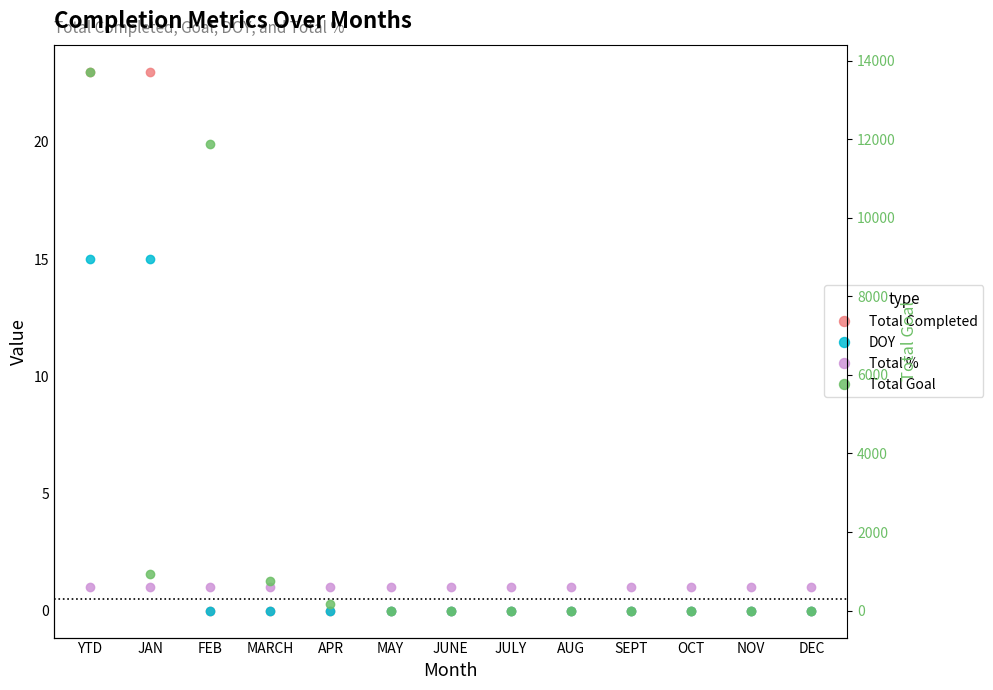

After their last crossing, which series has the higher values: Total % or DOY?

Total %